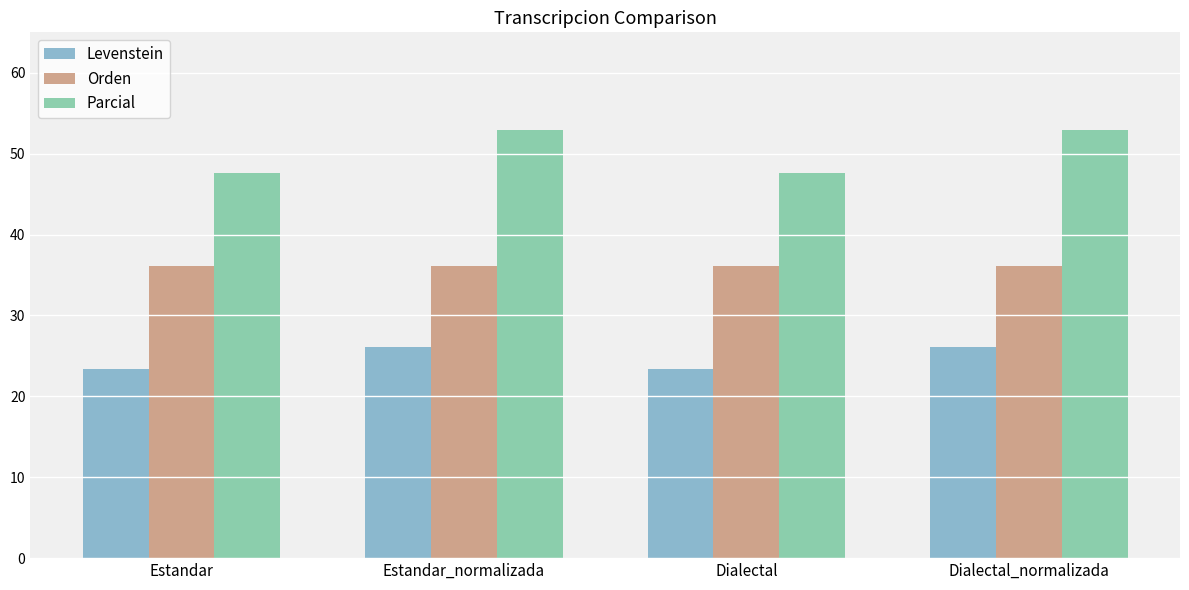

What is the maximum value shown in the chart?

52.9